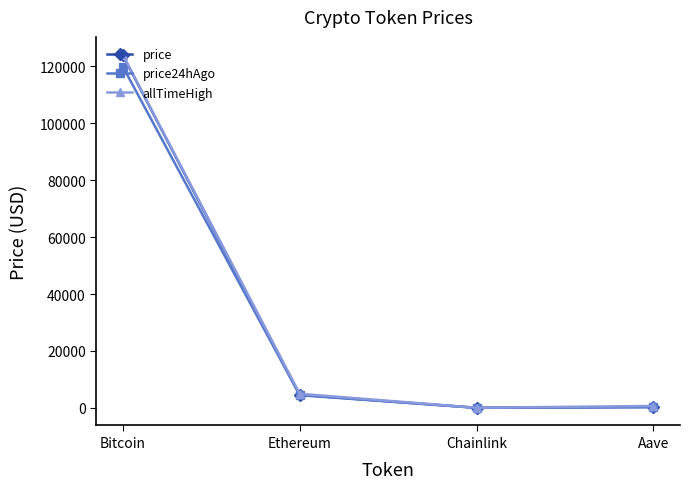

True or false: price has more than 1 points higher than both neighbors.

False